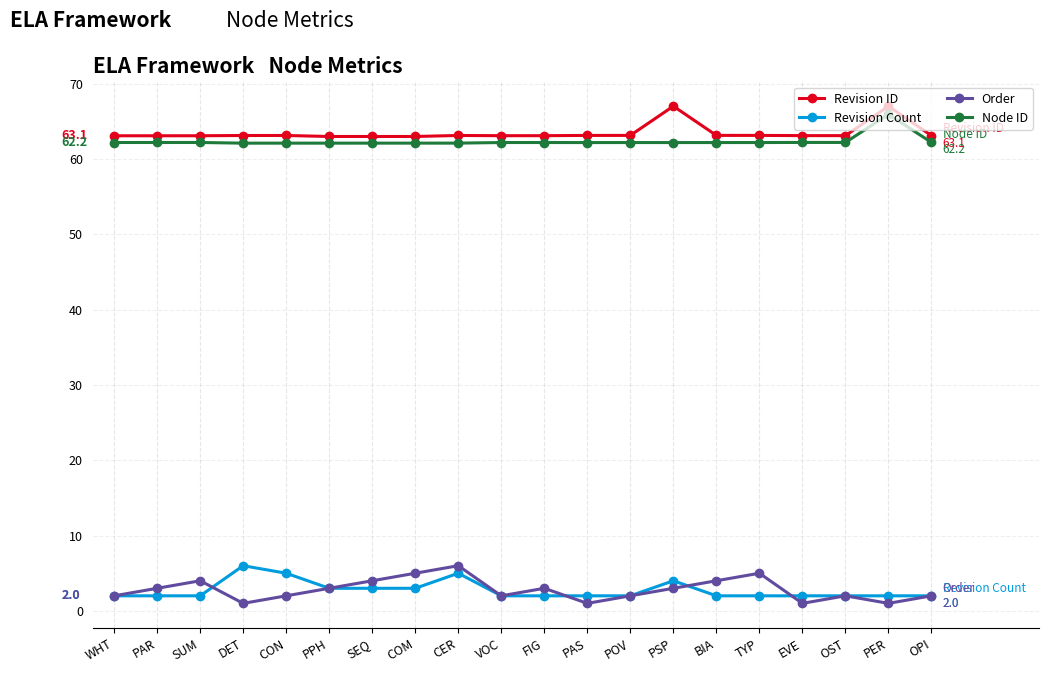

Does the chart have visible grid lines?

Yes